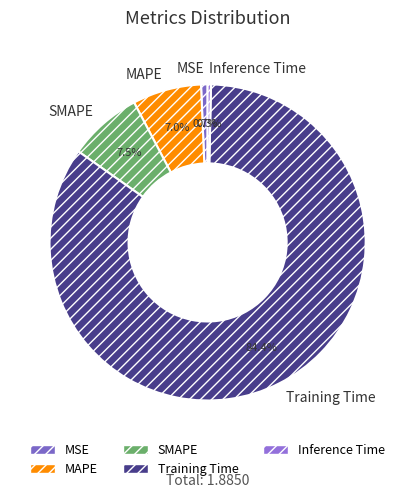

How many segments does this pie chart have?

5